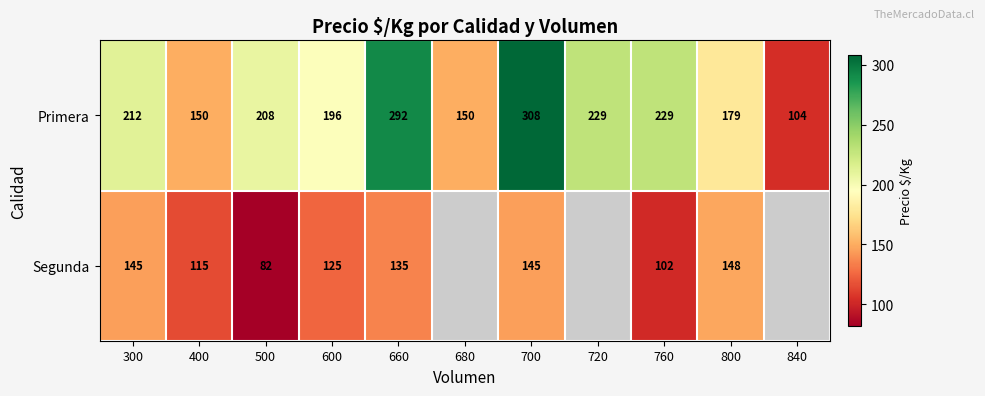

Is the value of Segunda at 600 greater than the value of Primera at 720?

No